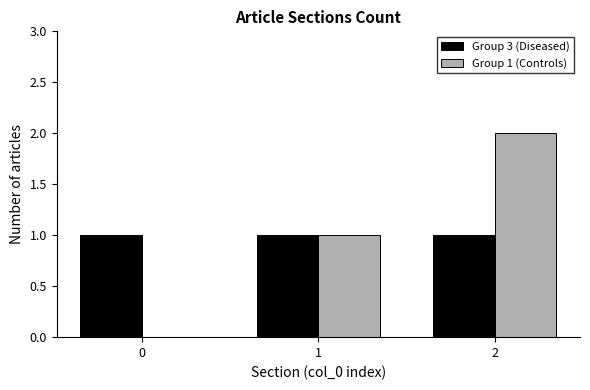

How many data points does each series have?

3